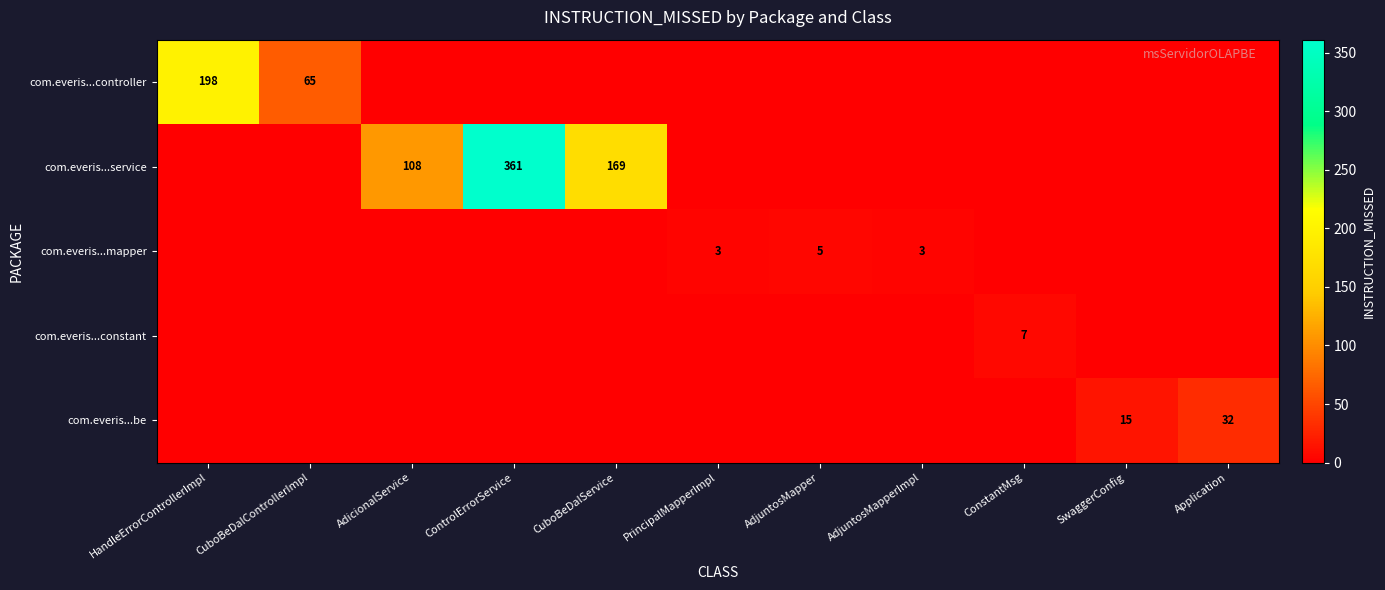

Is the value of com.everis...mapper at PrincipalMapperImpl greater than the value of com.everis...service at AdicionalService?

No